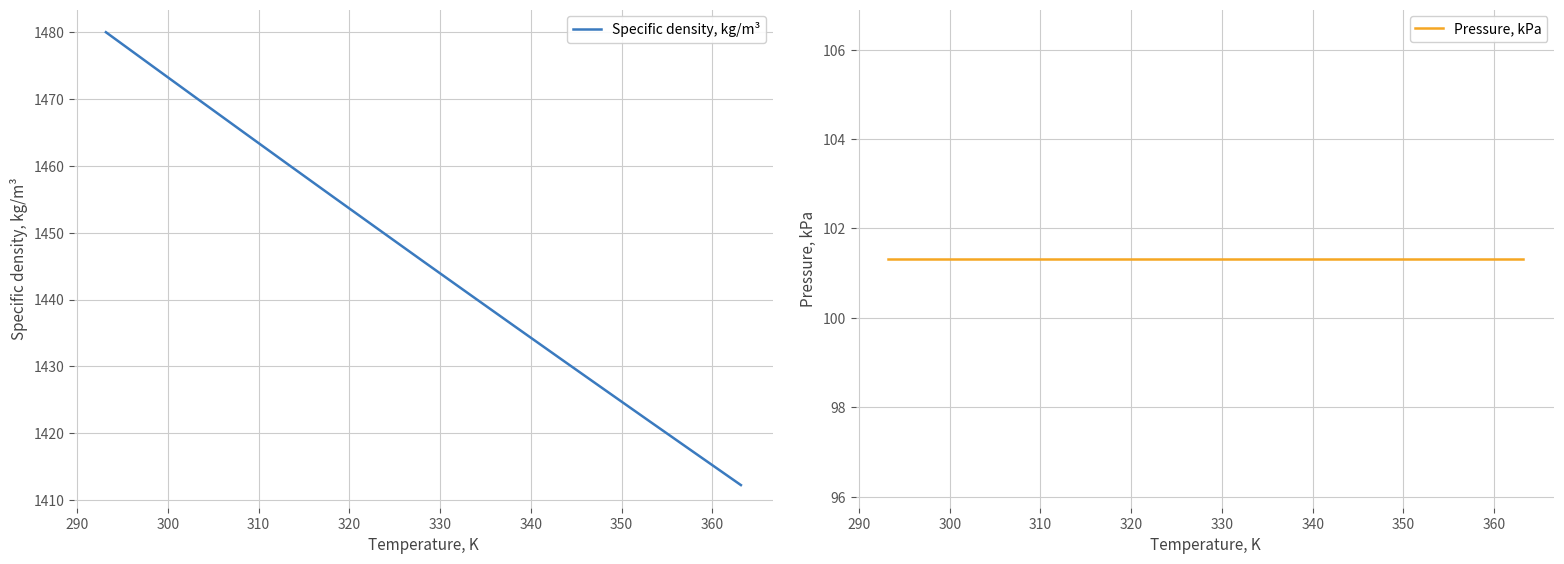

True or false: Specific density, kg/m³ and Pressure, kPa cross at least once.

False